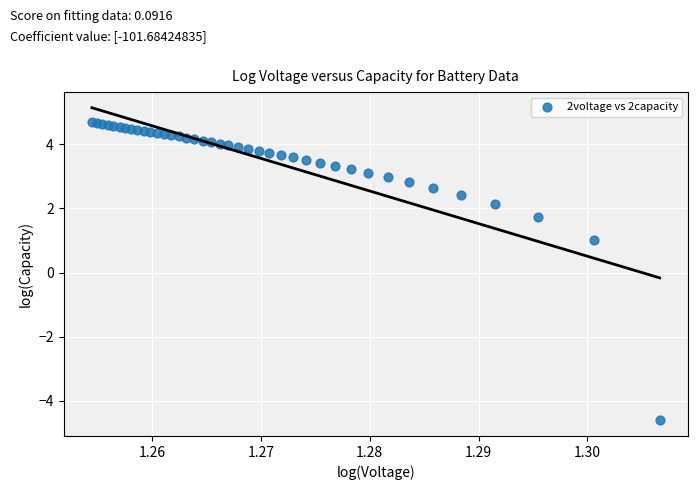

What Y value in the scatter plot is closest to 0?

1.0